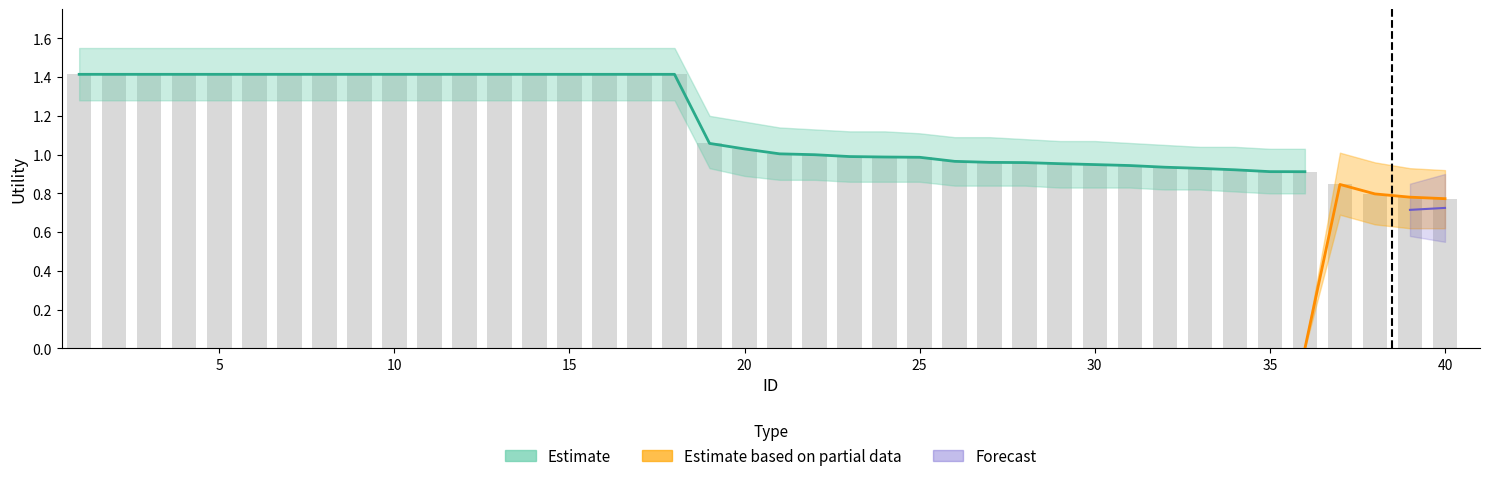

How many values in the Estimate based on partial data series exceed 0?

4